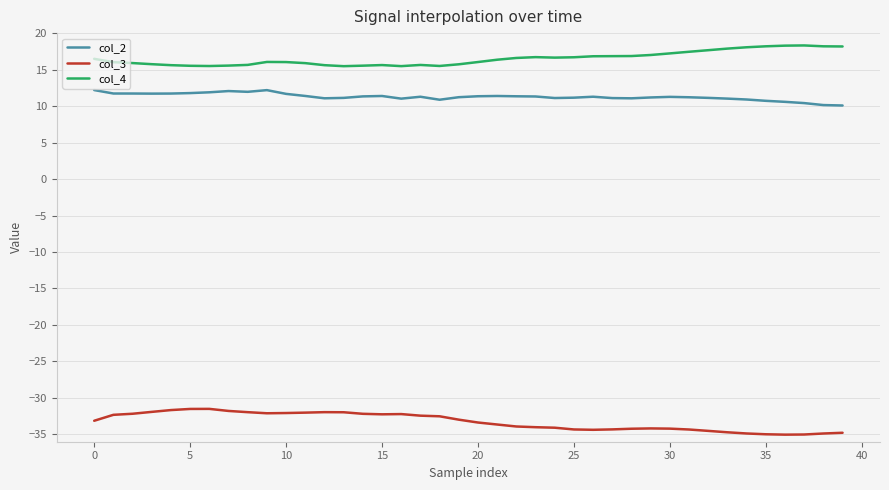

What is the highest value of the col_2 series?

12.2